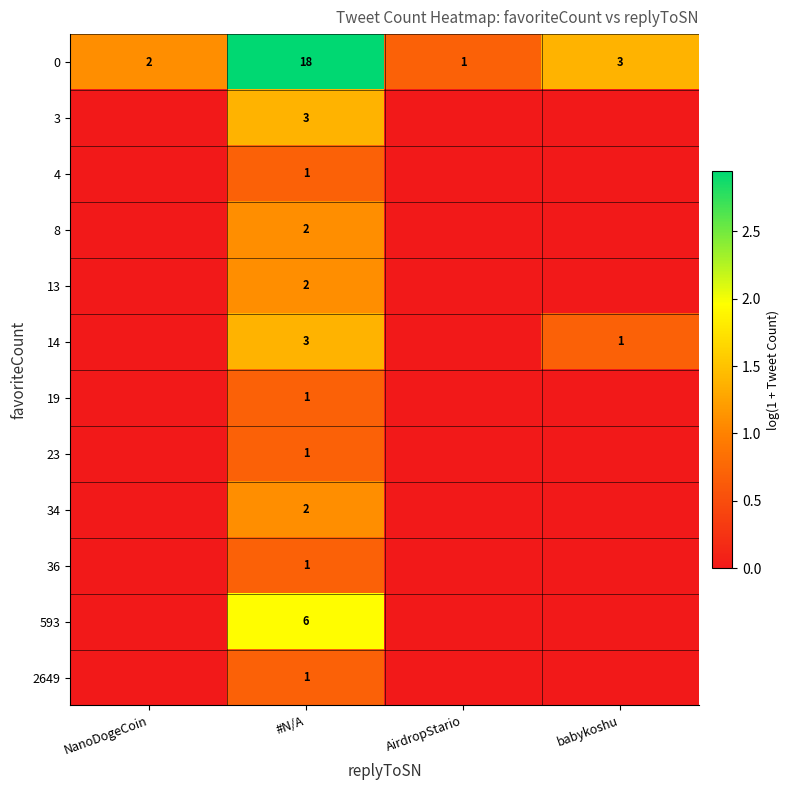

True or false: 0 has a value of 3 at NanoDogeCoin.

False